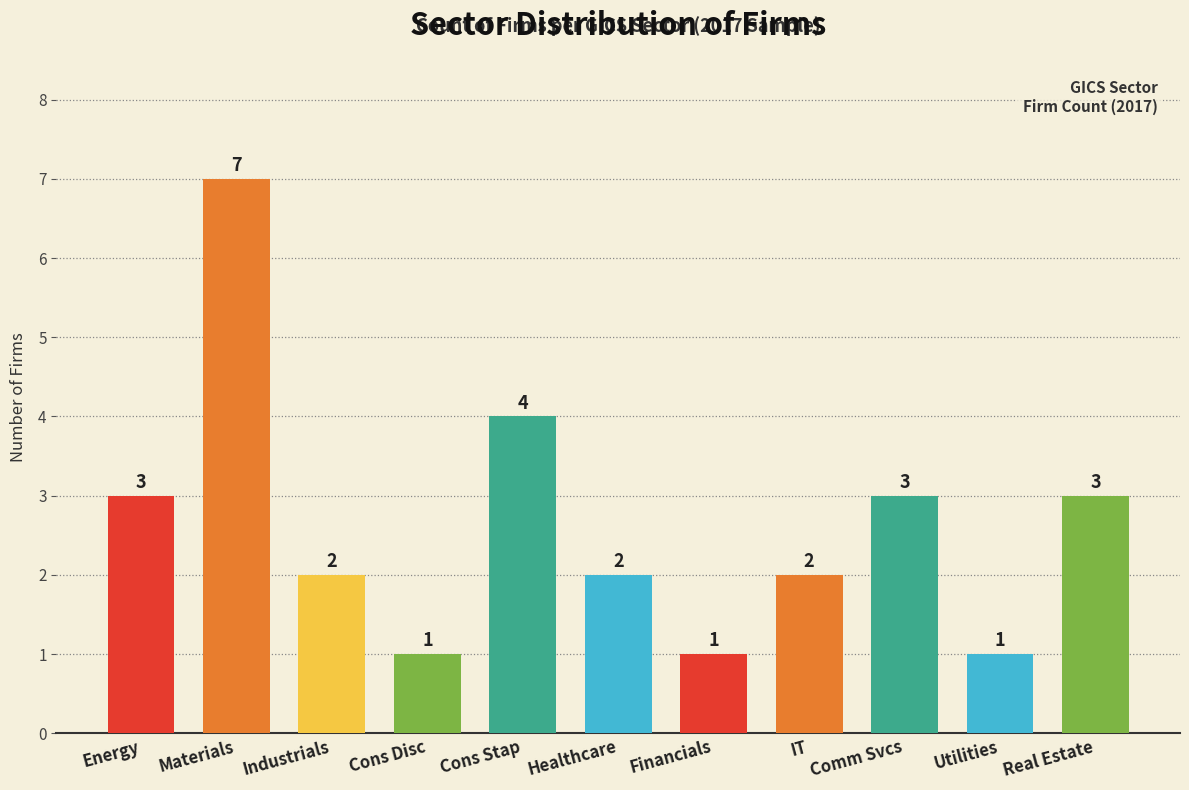

Is it true that the value at Real Estate is 3?

True